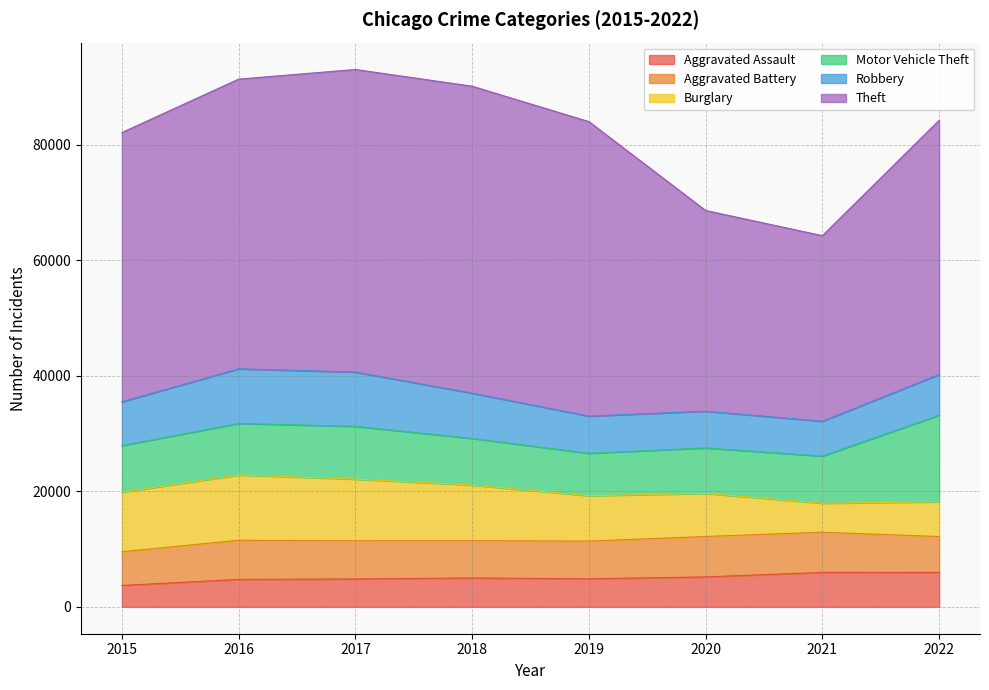

What is the difference between the Aggravated Assault values at 2018 and 2019?

141